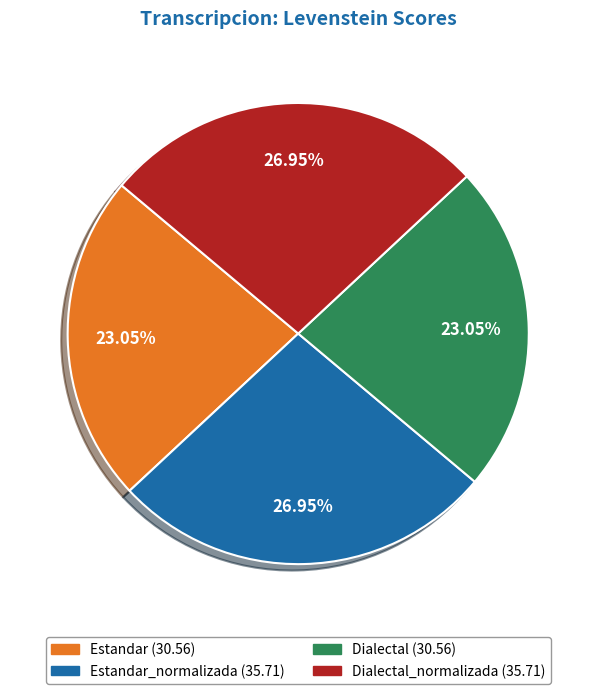

Does any single category account for the majority?

No